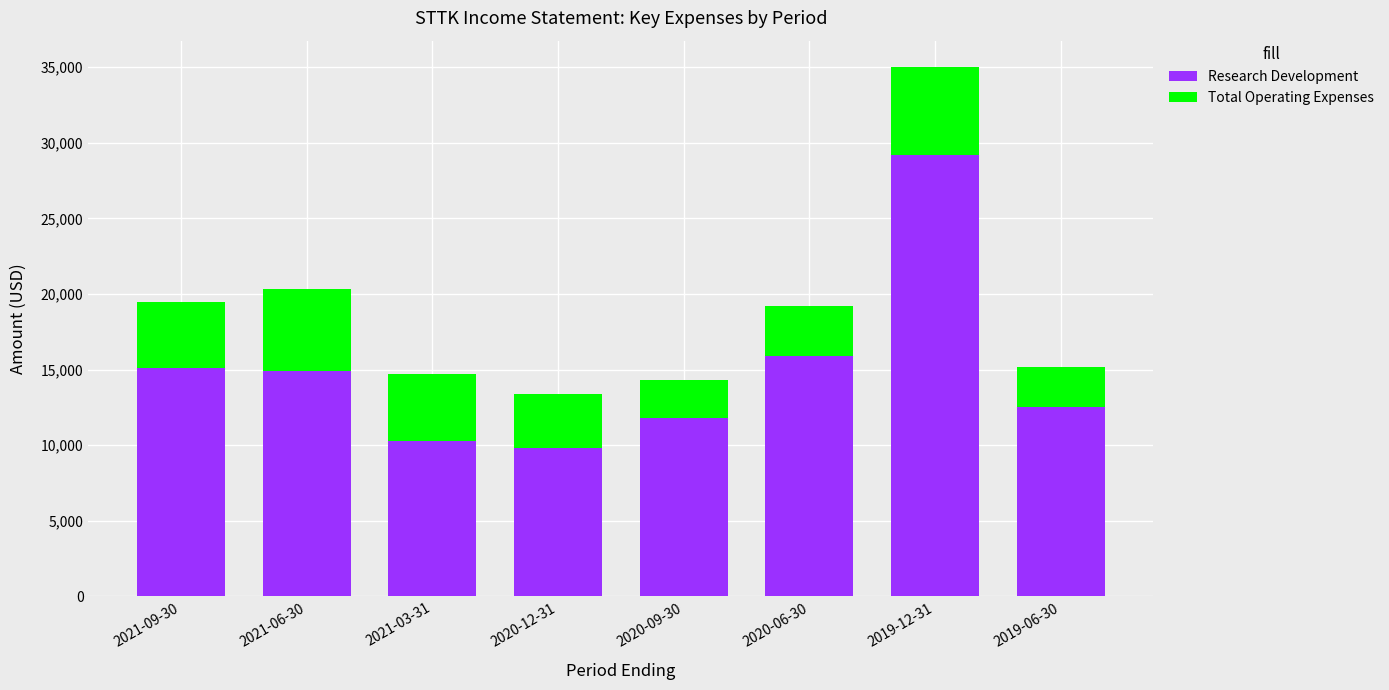

What is the difference between the second highest and minimum values in the Research Development series?

6100